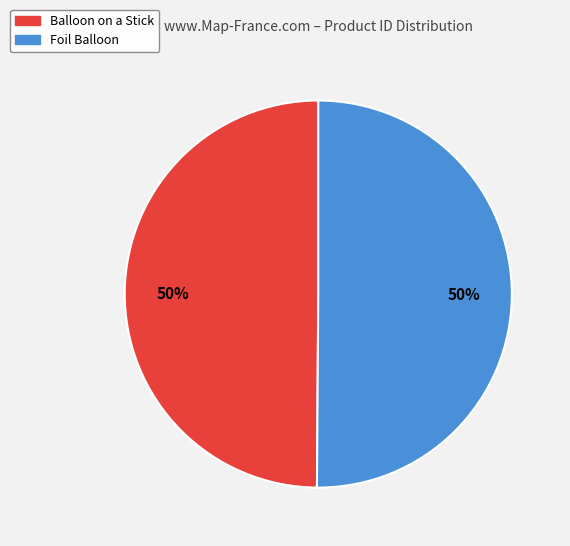

Is it true that Foil Balloon is 64% of the pie?

False